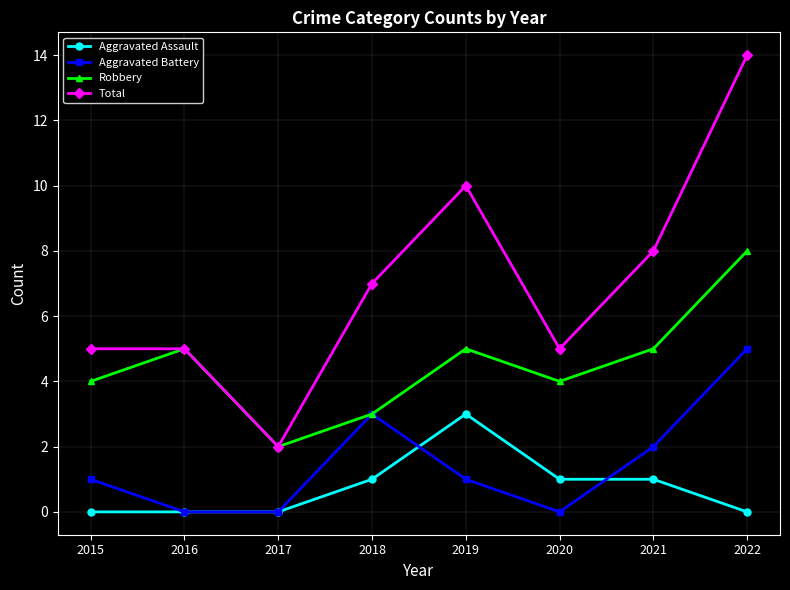

True or false: Aggravated Battery and Total cross at least once.

False